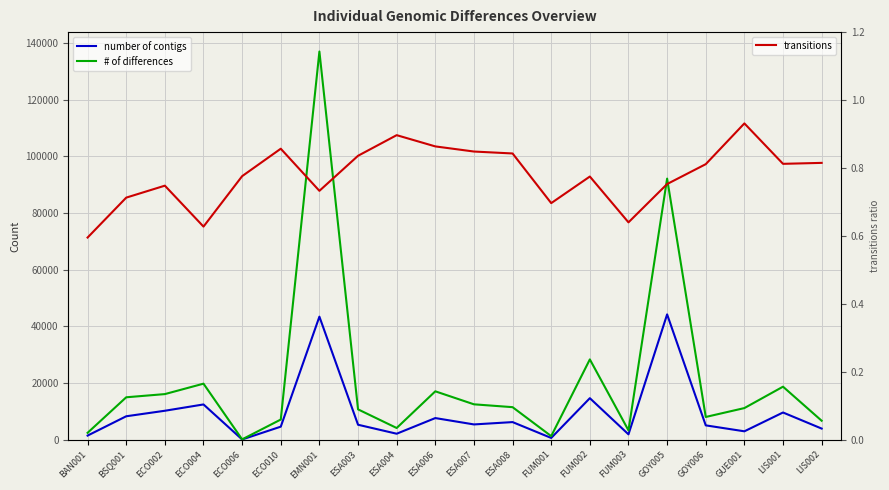

True or false: number of contigs and # of differences intersect in this chart.

False